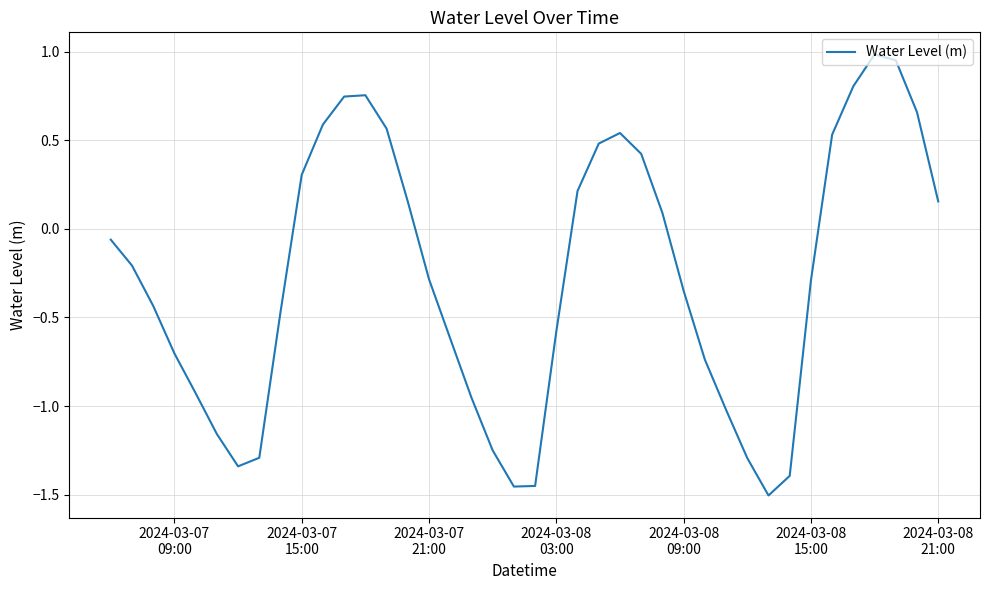

Is this an area chart (filled region under the line)?

No